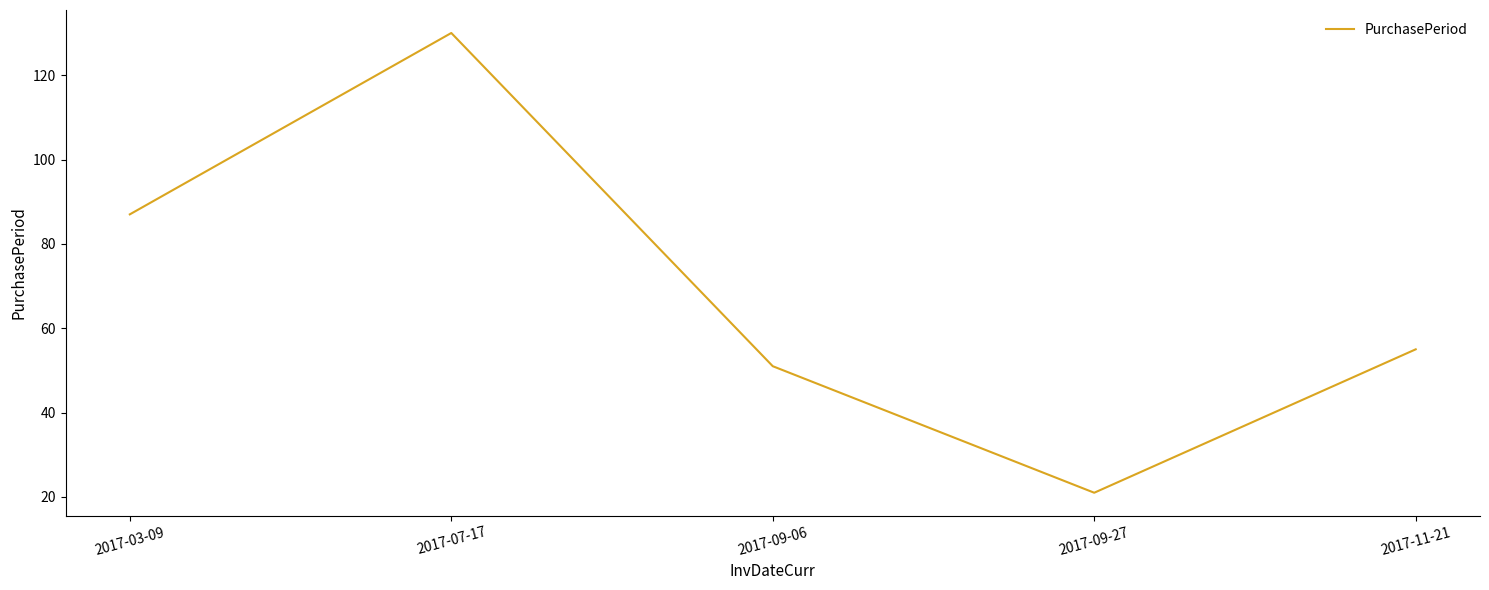

Where is the data nearest to the value 75?

2017-03-09